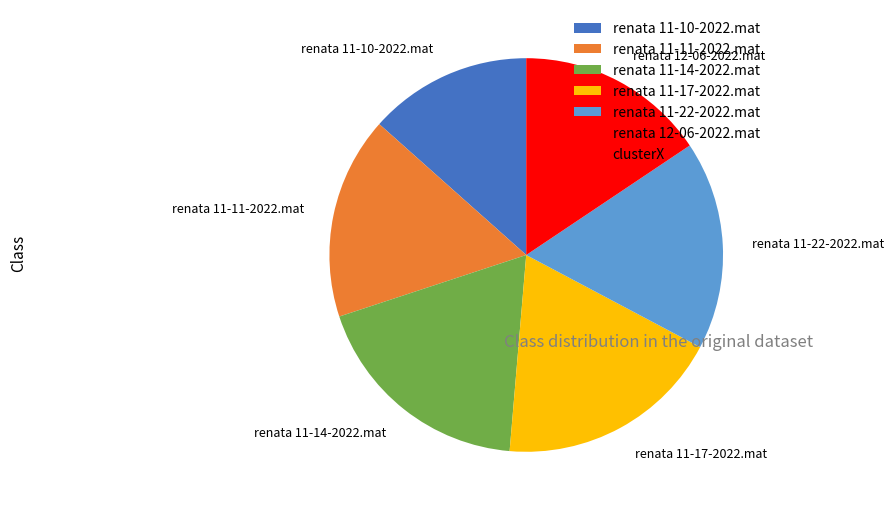

What is the ratio of the value at renata 11-14-2022.mat to the value at renata 11-11-2022.mat?

1.1